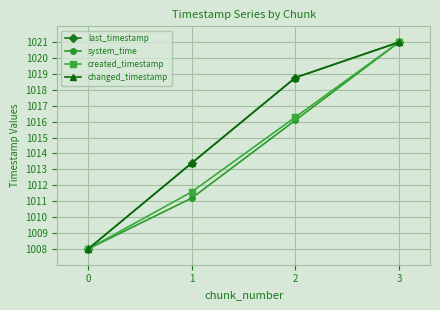

At which label is last_timestamp closest to 1014?

1